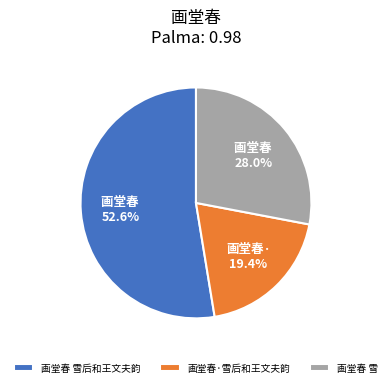

True or false: 画堂春 雪后和王文夫韵 accounts for 53% of the total.

True